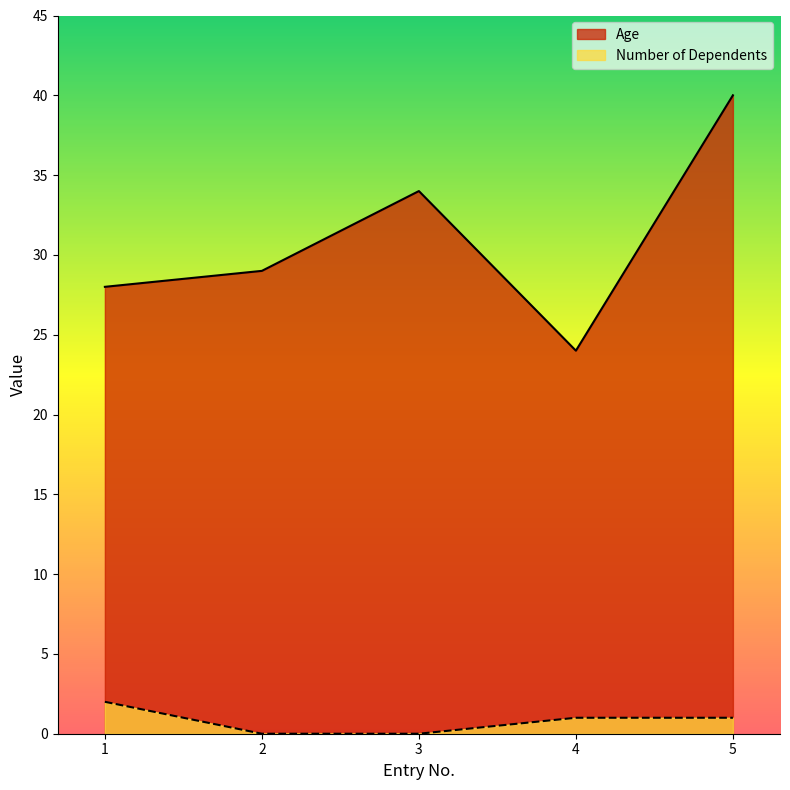

What is the difference between the maximum and minimum values in the Age series?

16